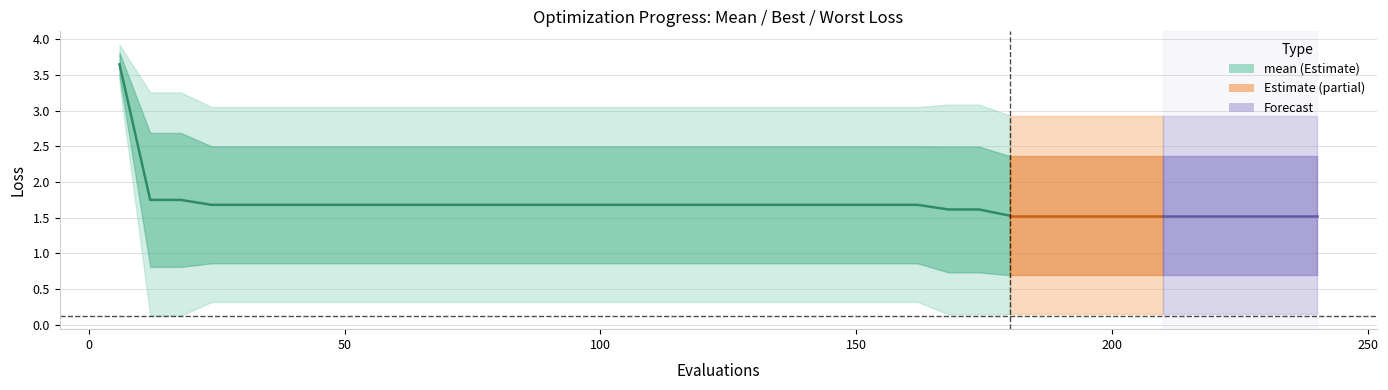

Reading right to left, transcribe all the data shown in this chart.

1.5	1.6	1.6	1.7	1.7	1.7	1.7	1.7	1.7	1.7	1.7	1.7	1.7	1.7	1.7	1.7	1.7	1.7	1.7	1.7	1.7	1.7	1.7	1.7	1.7	1.7	1.7	1.7	1.7	3.6